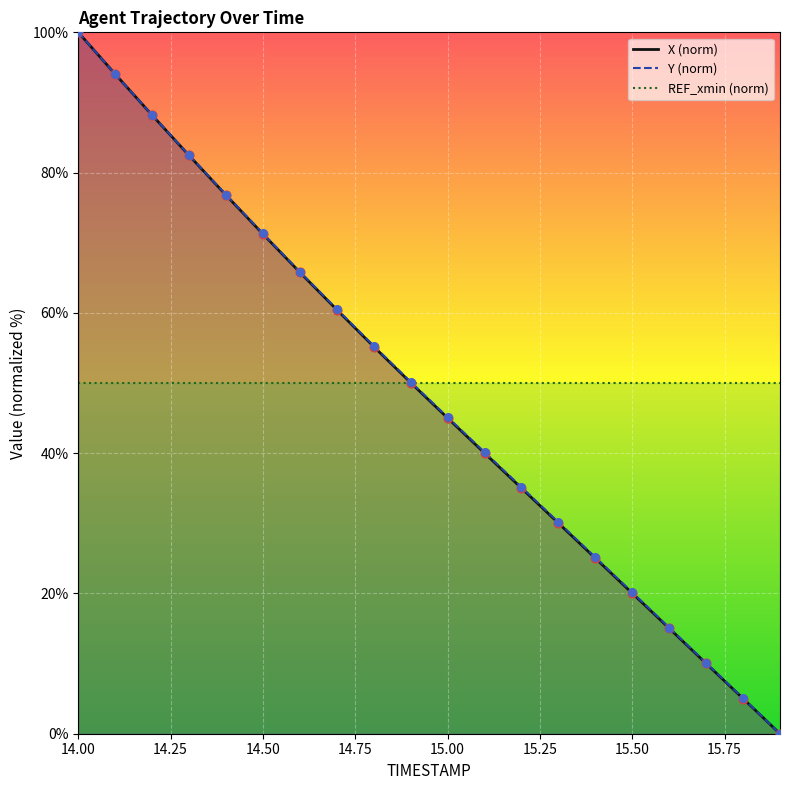

What are all the series names shown in the legend?

X (norm), Y (norm), REF_xmin (norm)